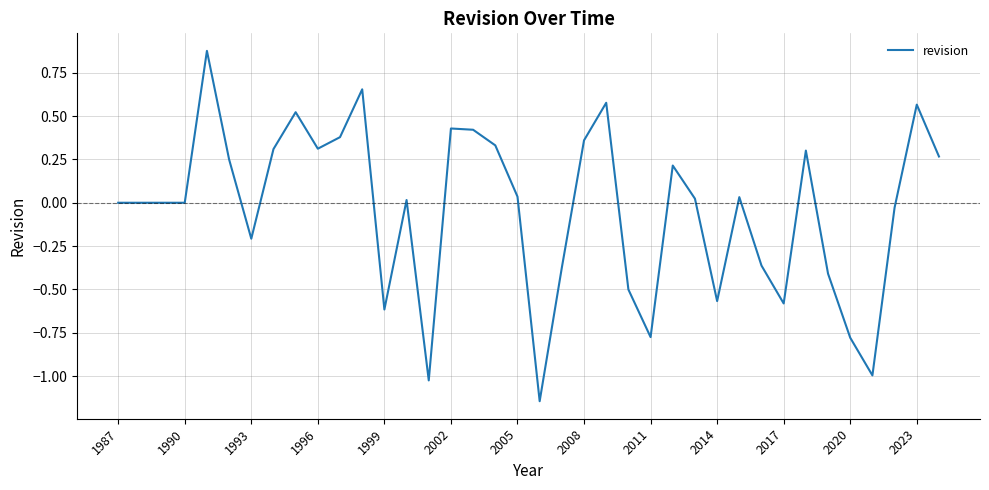

What is the difference between the maximum and minimum values?

2.0